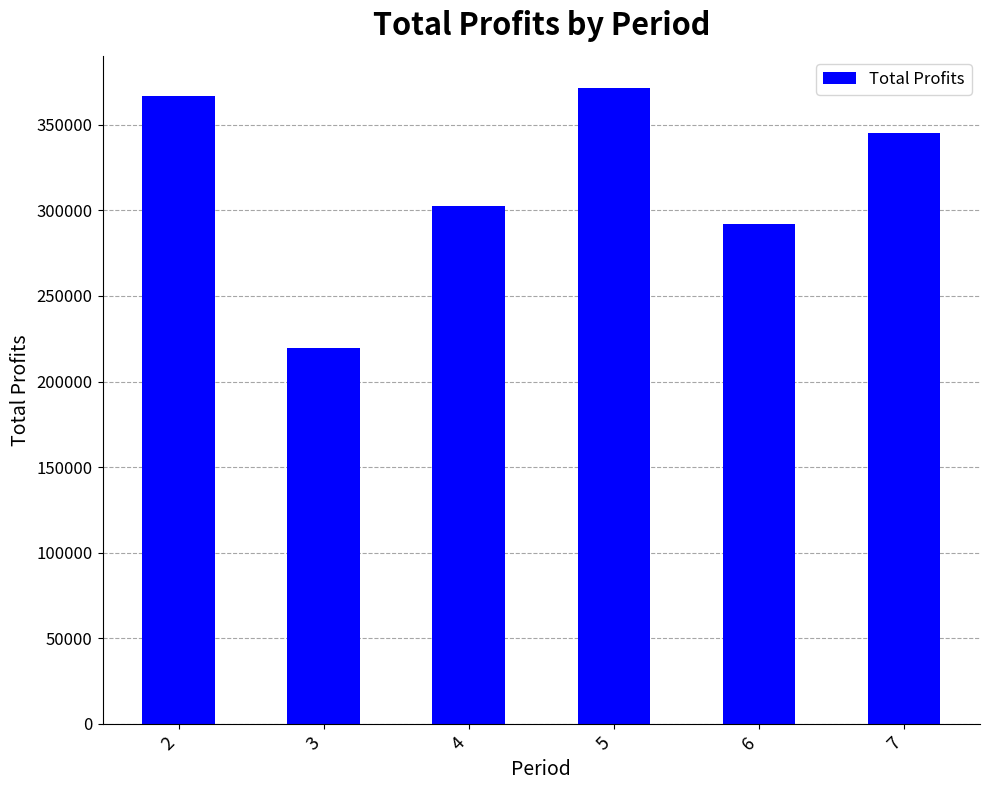

What is the sum of the values at 2 and 6?

658834.4